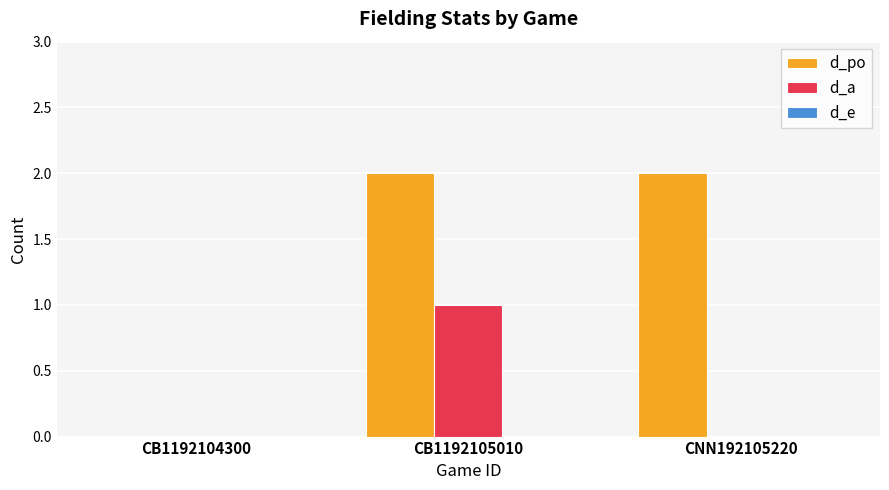

At which category is the sum across all series the highest?

CB1192105010